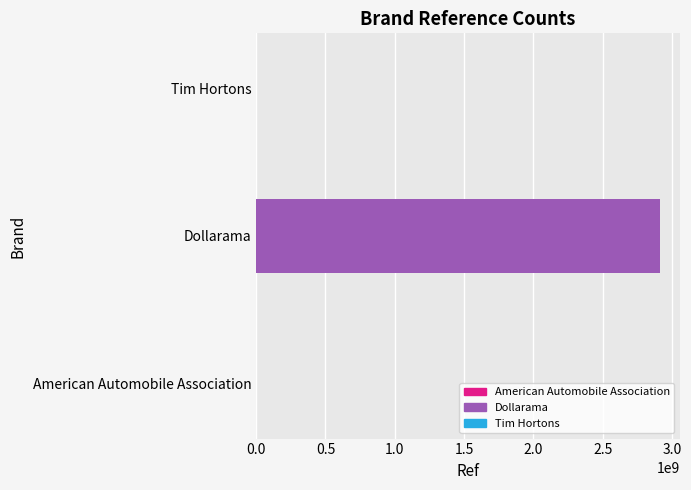

Does the chart contain stacked bars?

No